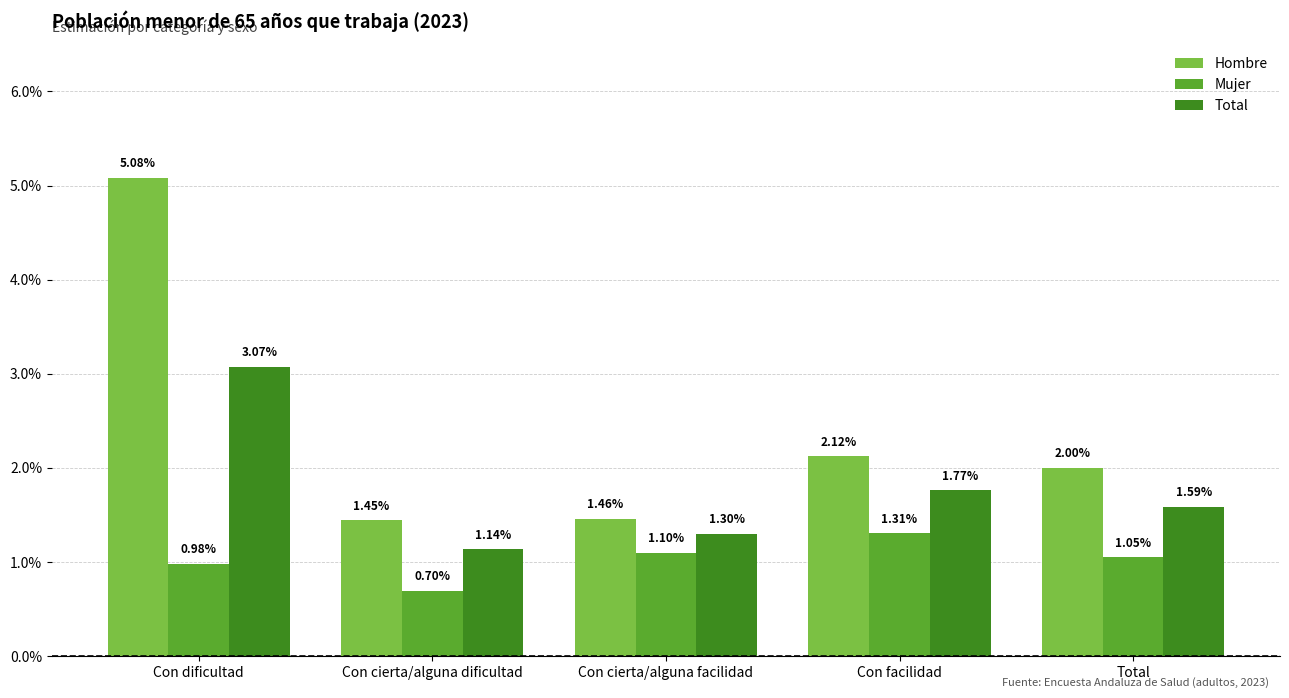

At which category is the sum across all series the highest?

Con dificultad